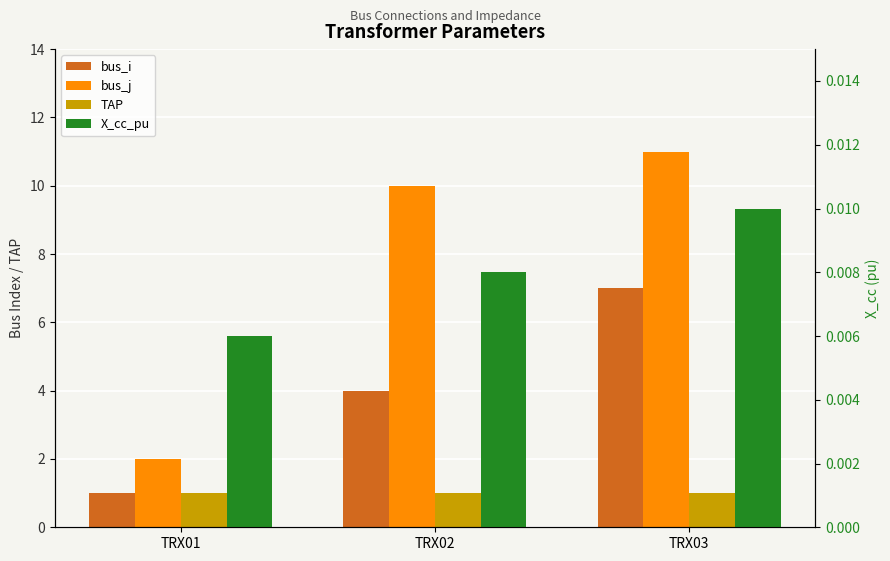

Reading left to right, extract all data points from this chart.

bus_i: TRX01=1.0	TRX02=4.0	TRX03=7.0
bus_j: TRX01=2.0	TRX02=10.0	TRX03=11.0
TAP: TRX01=1.0	TRX02=1.0	TRX03=1.0
X_cc_pu: TRX01=0.0	TRX02=0.0	TRX03=0.0